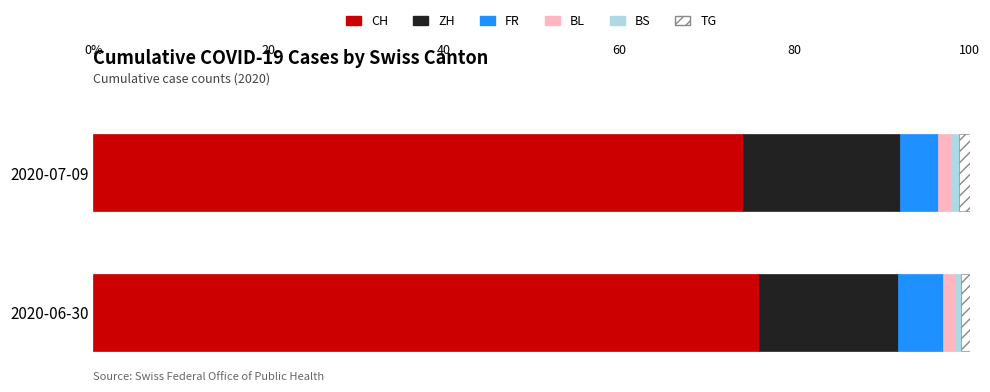

Does the chart contain any negative values?

No